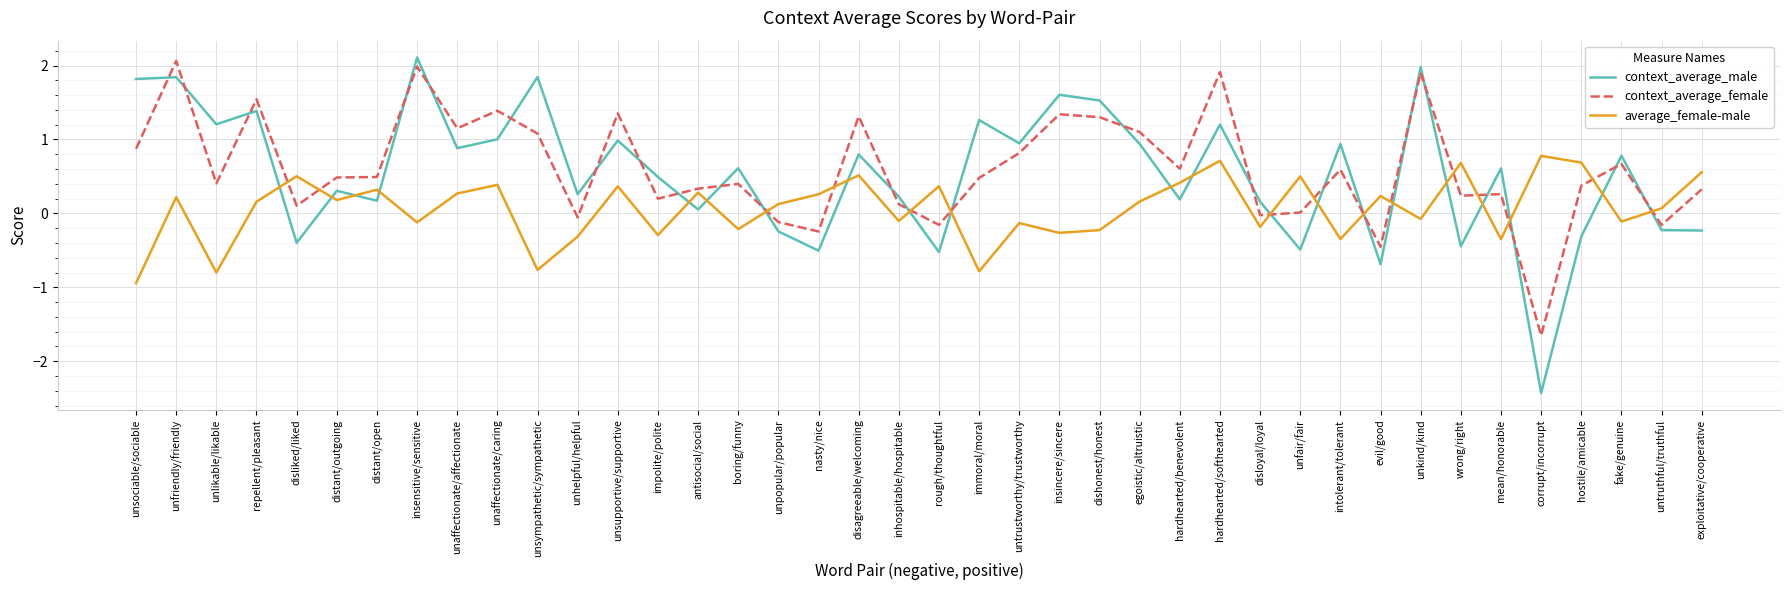

True or false: context_average_male has more than 1 points higher than both neighbors.

True